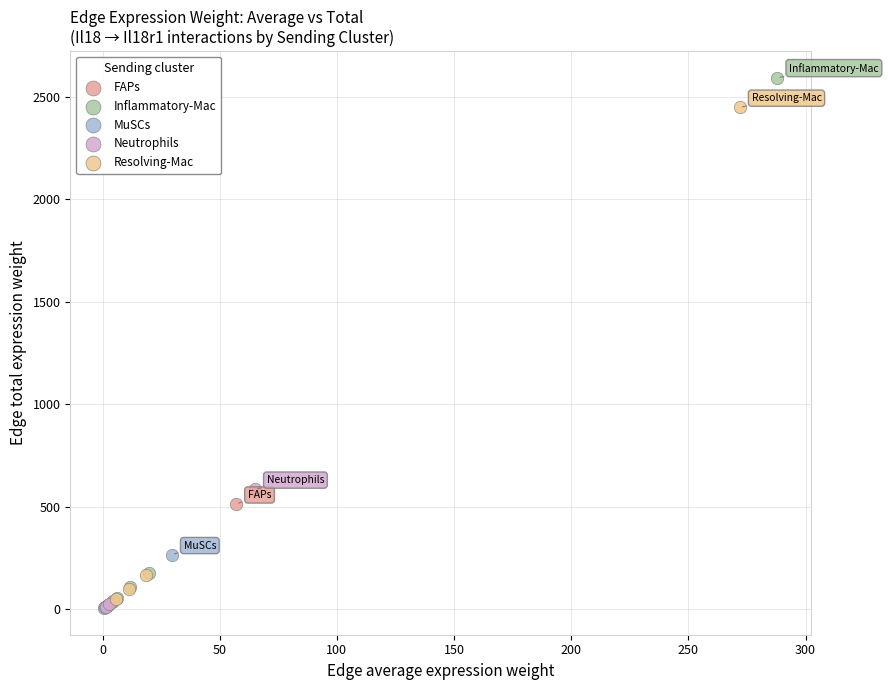

Which series has the widest spread of Y values?

Inflammatory-Mac